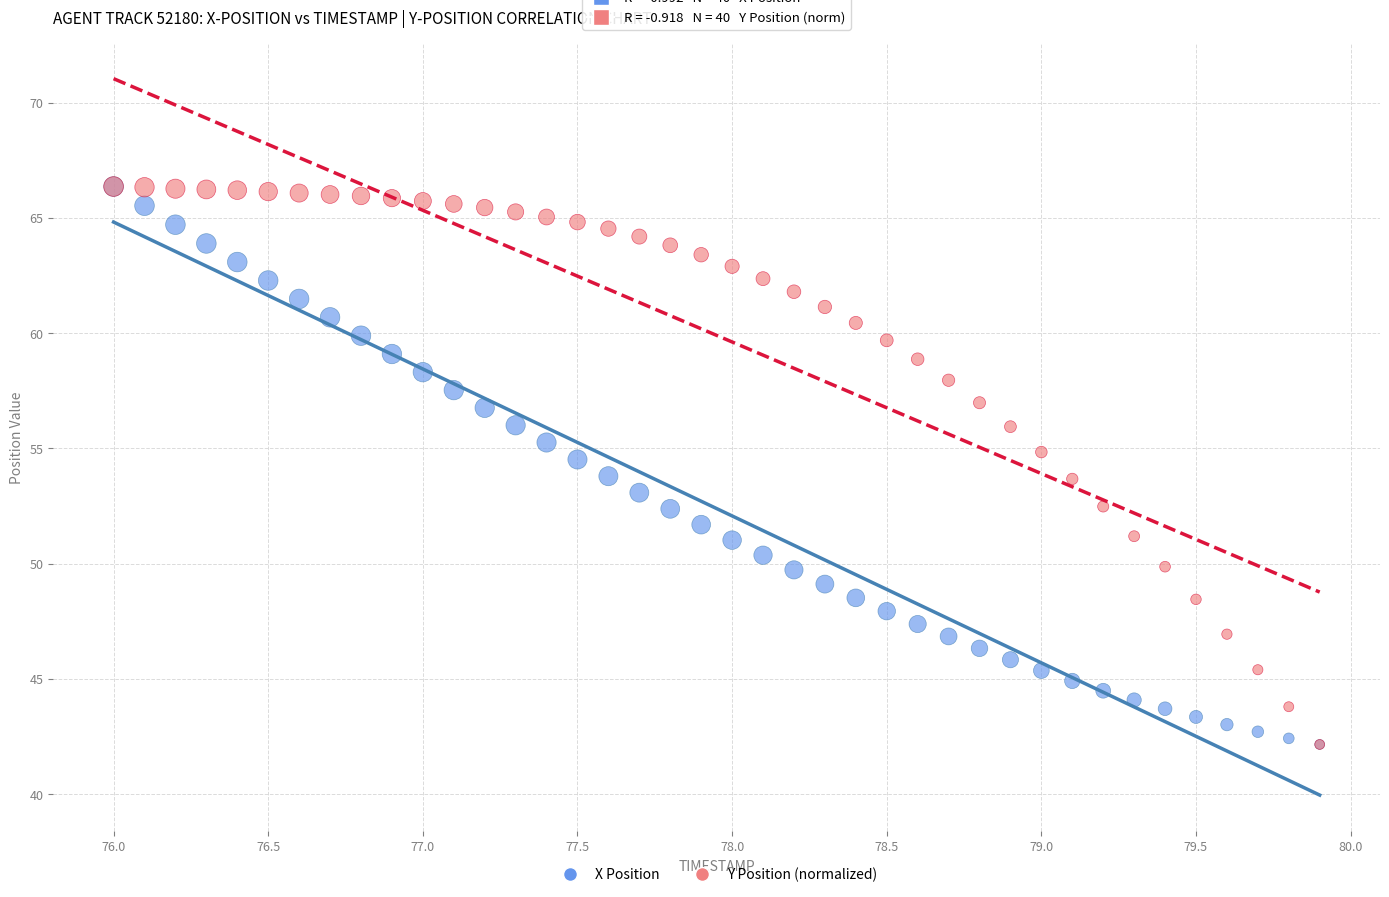

What are all the series names shown in the legend?

X Position, Y Position (normalized)